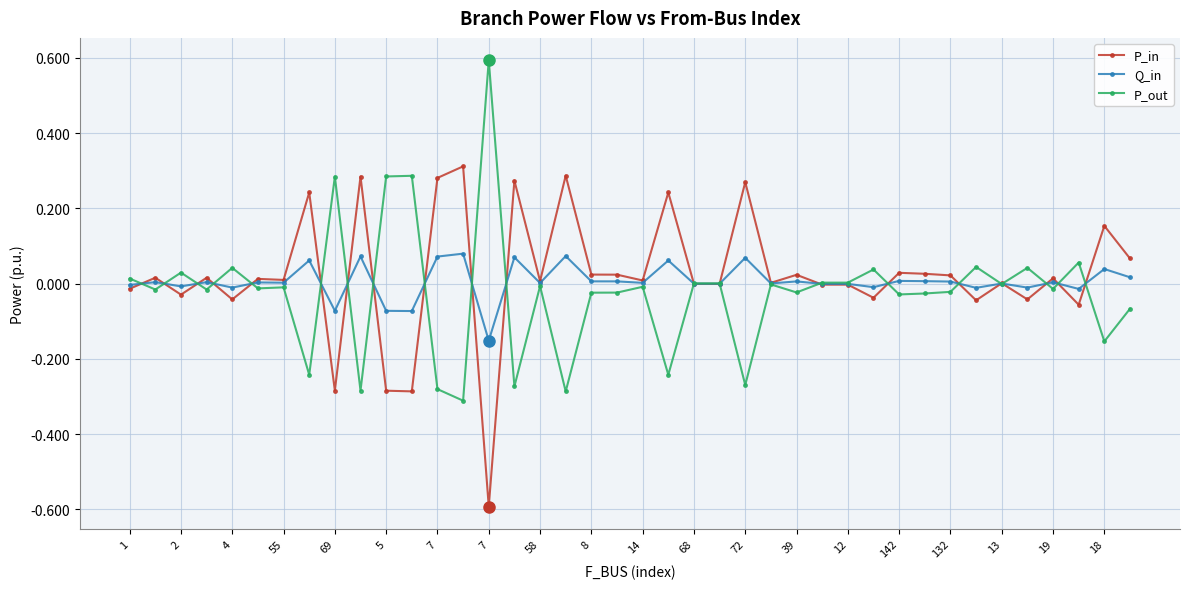

True or false: Q_in has more than 0 points higher than both neighbors.

True